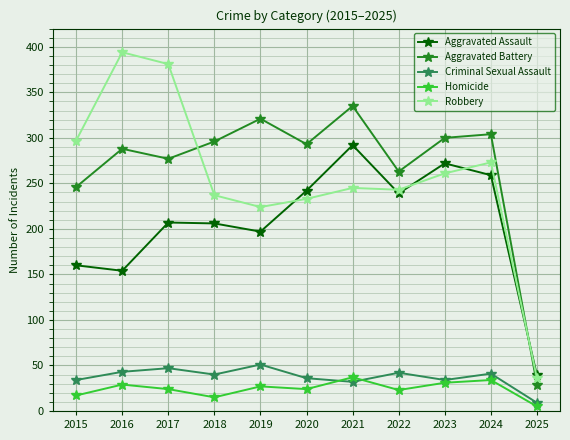

True or false: Robbery has more than 0 points higher than both neighbors.

True